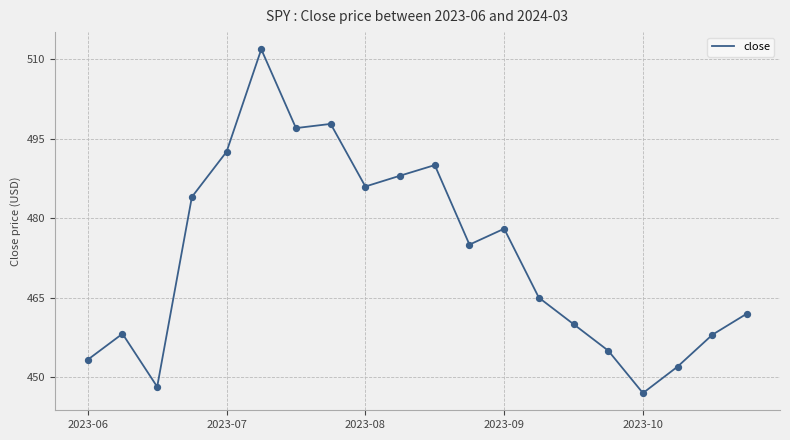

What is the minimum value shown in the chart?

447.0